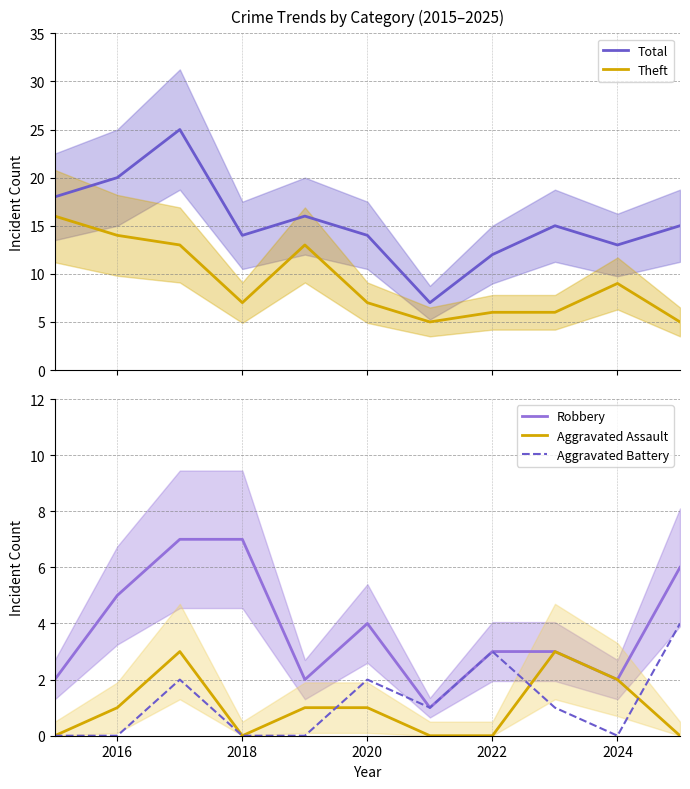

True or false: Theft and Aggravated Assault intersect in this chart.

False